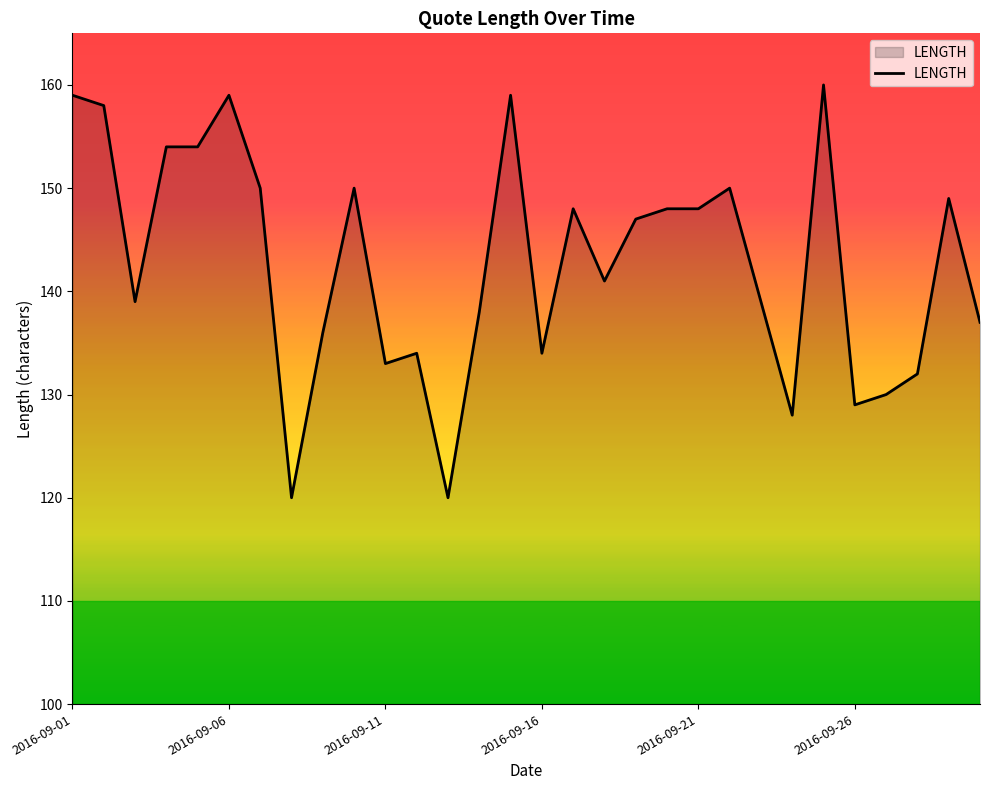

What is the difference between the maximum and minimum values?

40